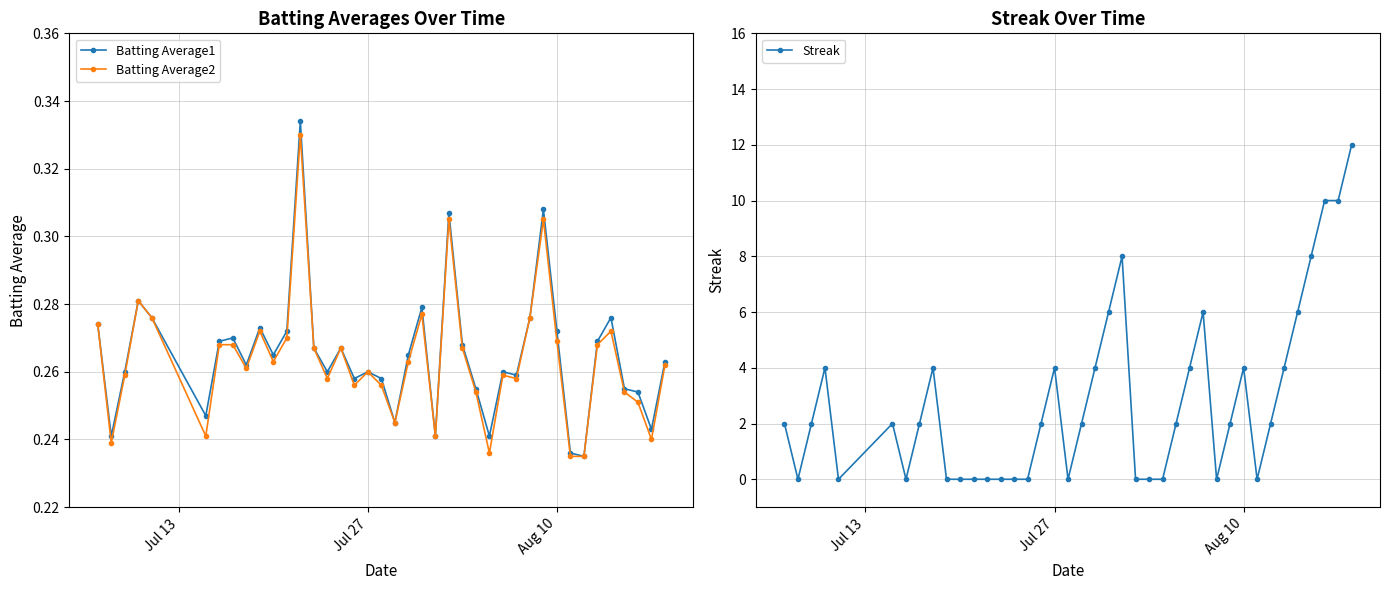

What is the average value of the Batting Average2 series?

0.3